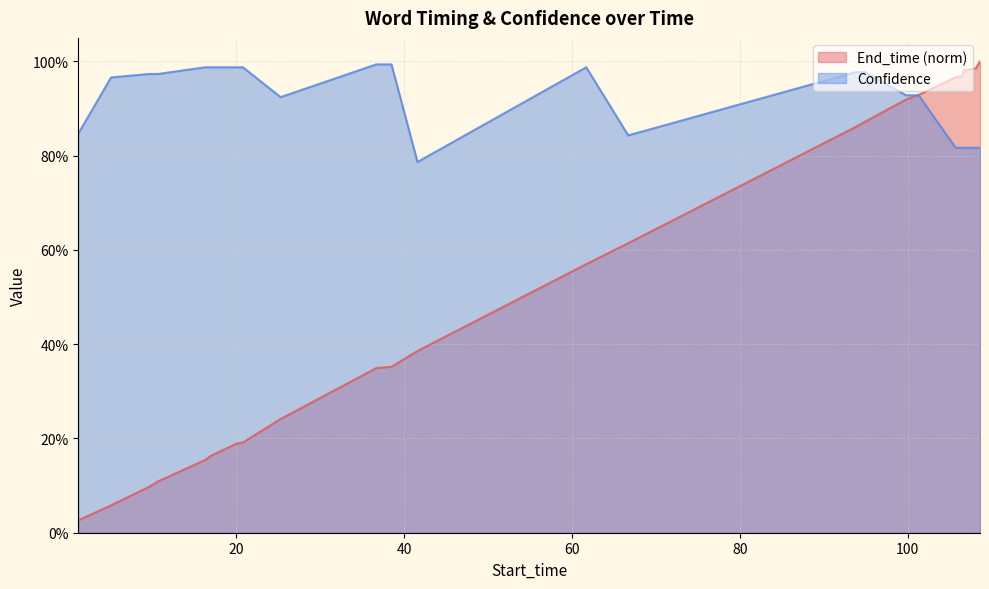

Reading left to right, list all the values displayed in this chart.

End_time: 0.0	0.1	0.1	0.1	0.2	0.2	0.2	0.2	0.2	0.3	0.4	0.4	0.6	0.6	0.9	0.9	0.9	0.9	1.0	1.0	1.0	1.0	1.0
Confidence: 0.8	1.0	1.0	1.0	1.0	1.0	1.0	1.0	0.9	1.0	1.0	0.8	1.0	0.8	1.0	1.0	0.9	0.9	0.8	0.8	0.8	0.8	0.8